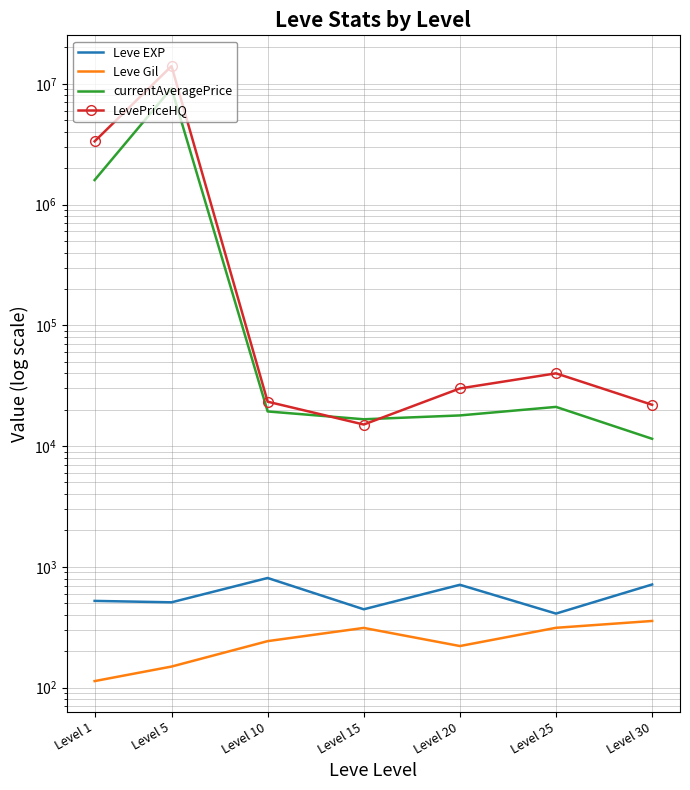

Reading left to right, what are all the values shown in this chart?

Leve EXP: 522.2	508.3	808.3	445.0	710.0	410.0	714.0
Leve Gil: 113.2	149.3	242.5	312.0	220.8	312.7	356.2
currentAveragePrice: 1594677.9	9171238.0	19346.0	16666.0	17930.8	21097.7	11483.3
LevePriceHQ: 3335324.5	14005043.7	23299.0	15075.0	29999.5	40000.0	21966.7